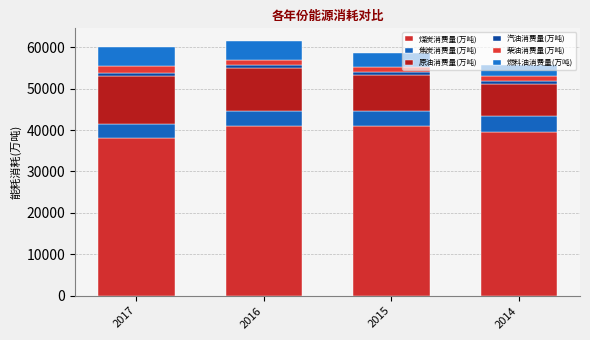

At which category is the sum across all series the highest?

2016